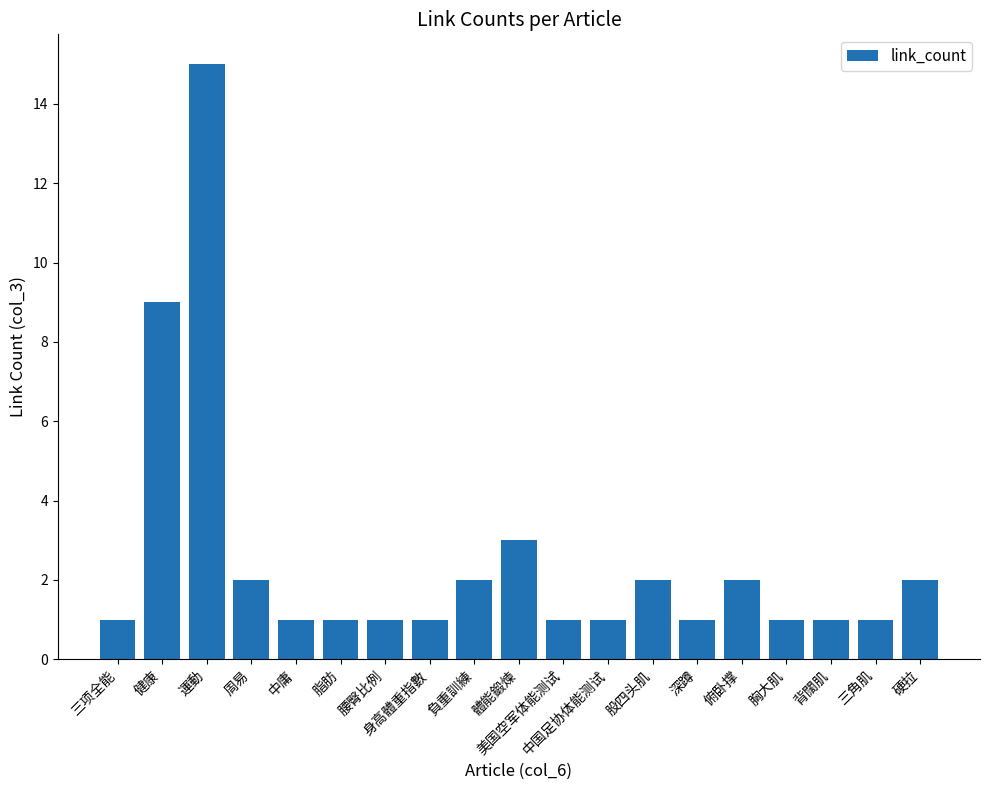

Approximately how many times larger is the value at 中庸 compared to 腰臀比例?

1.0